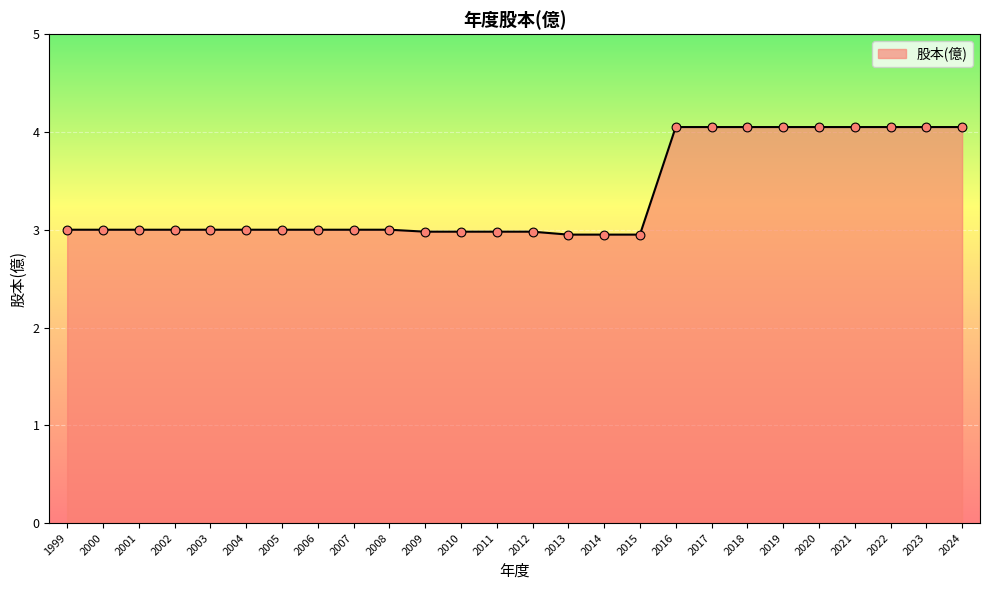

Is it true that the value at 2021 is 5.4?

False